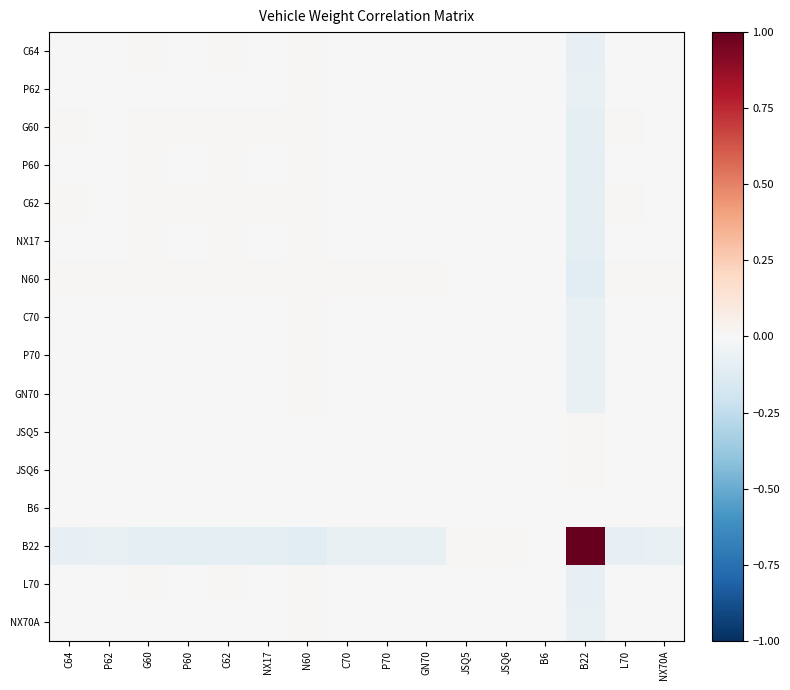

What is the spread (max minus min) of values at G60?

0.1